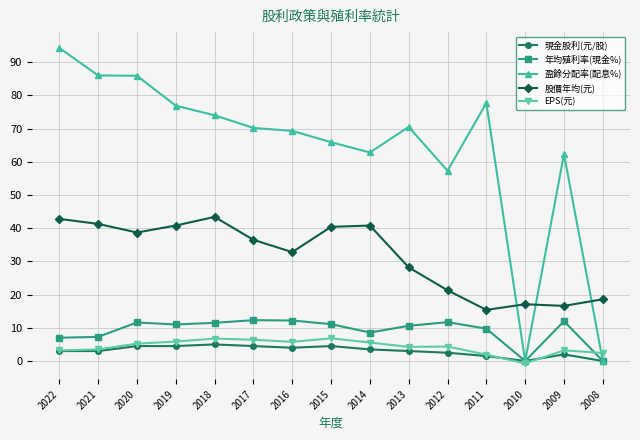

True or false: 年均殖利率(現金%) has more than 0 interior local peaks.

True